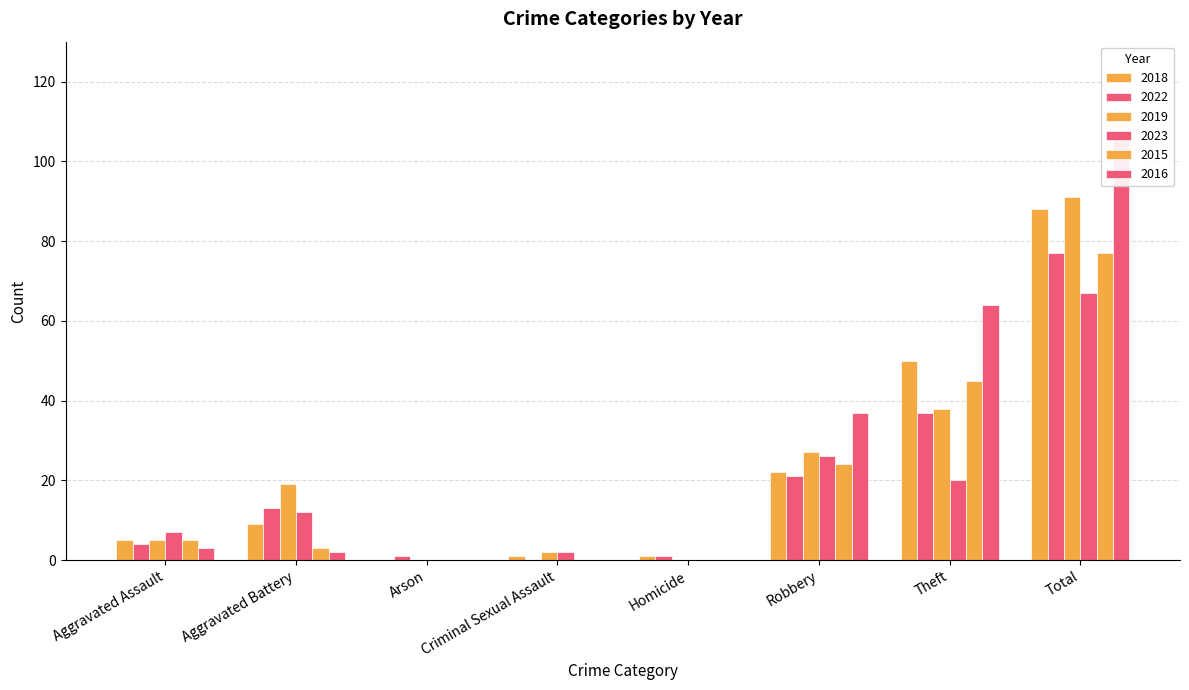

Does the chart contain stacked bars?

No